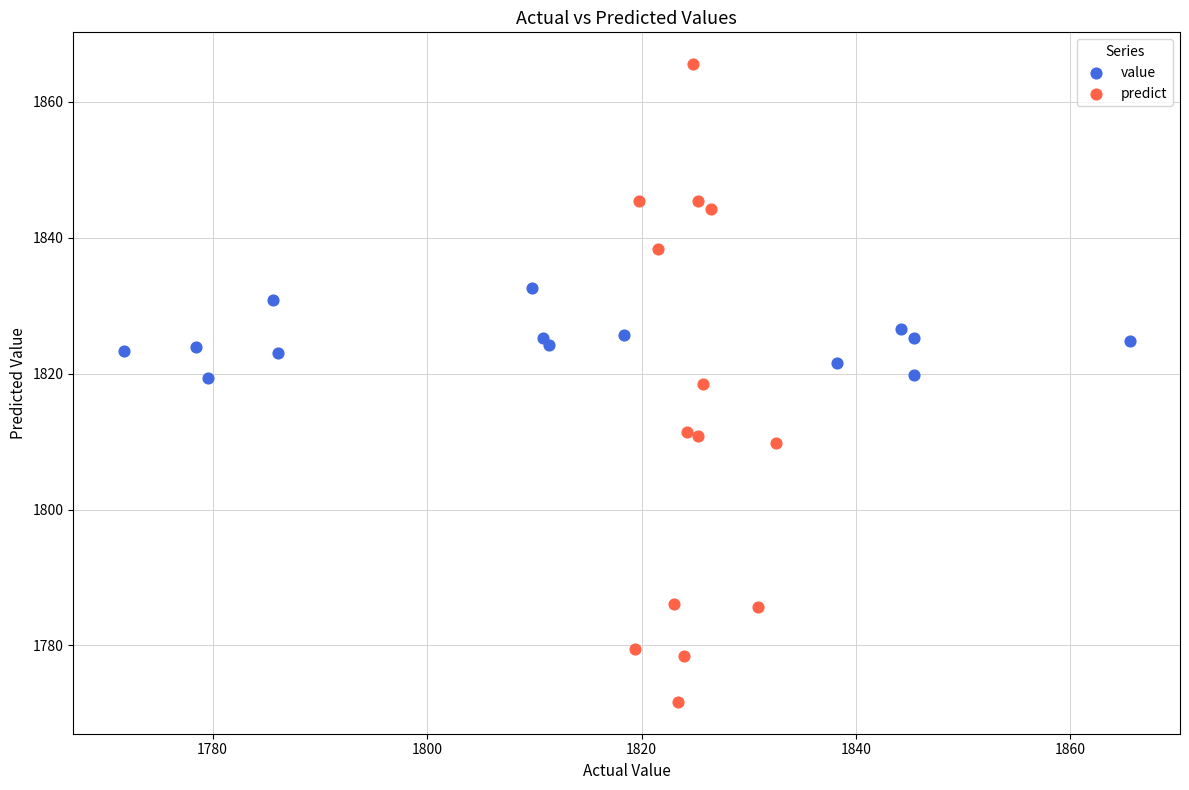

Which series has the widest spread of Y values?

predict